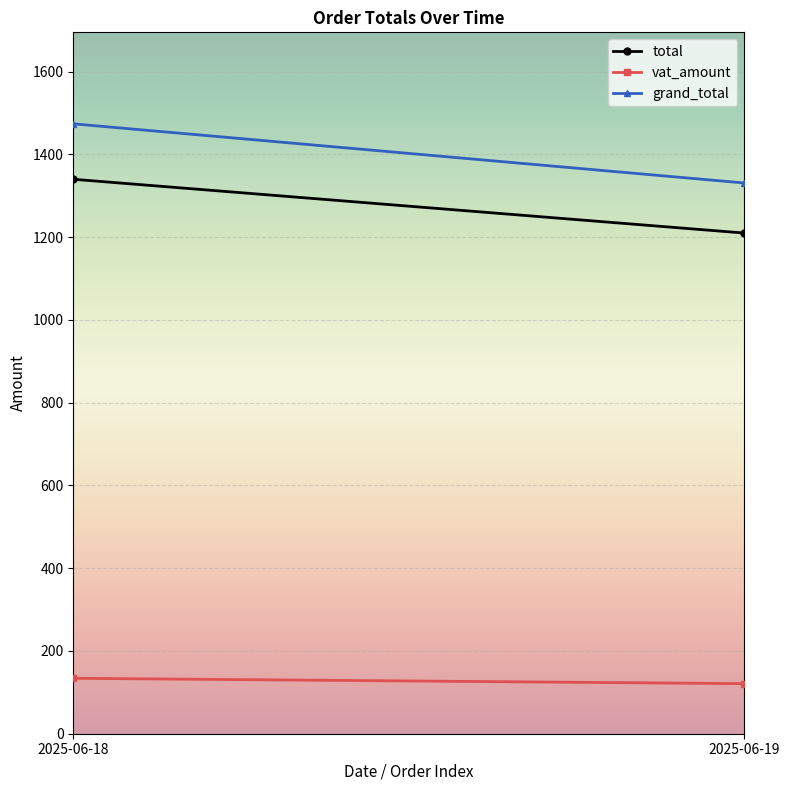

What is the value of the total point at the 2nd from the left?

1210